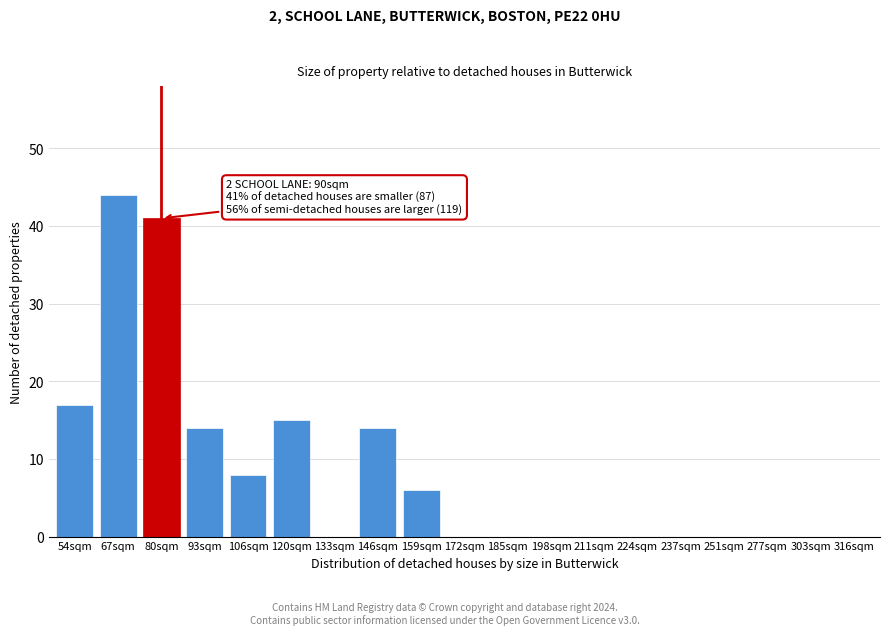

Reading left to right, what are all the values shown in this chart?

54sqm=17	67sqm=44	80sqm=41	93sqm=14	106sqm=8	120sqm=15	133sqm=0	146sqm=14	159sqm=6	172sqm=0	185sqm=0	198sqm=0	211sqm=0	224sqm=0	237sqm=0	251sqm=0	277sqm=0	303sqm=0	316sqm=0